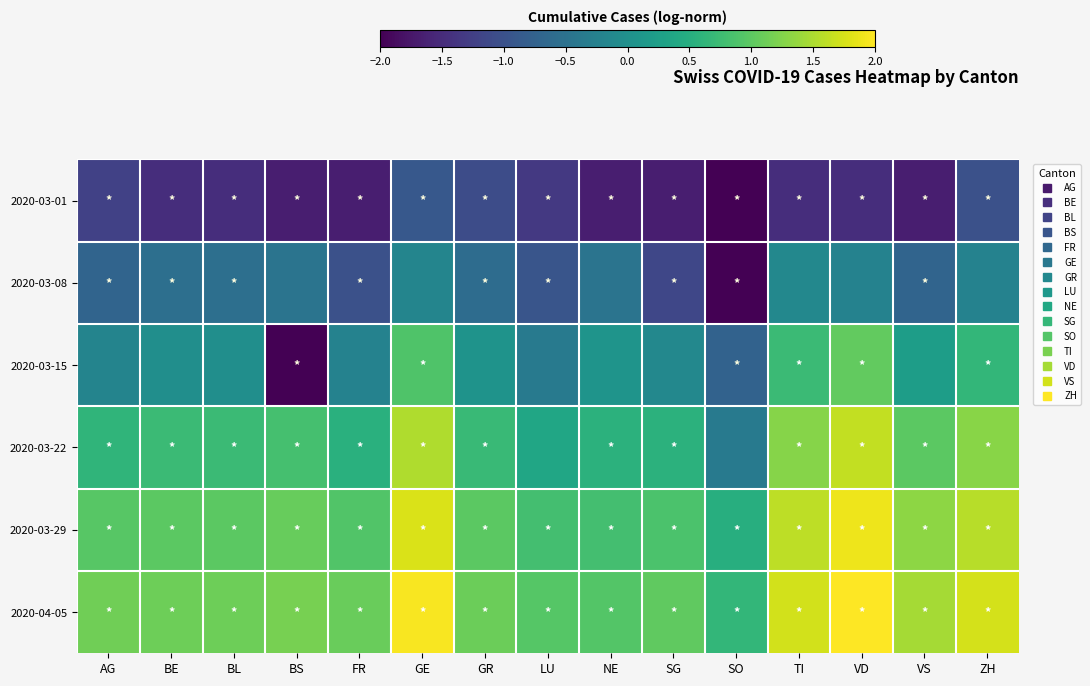

Rank the series at TI from highest to lowest value.

2020-04-05, 2020-03-29, 2020-03-22, 2020-03-15, 2020-03-08, 2020-03-01